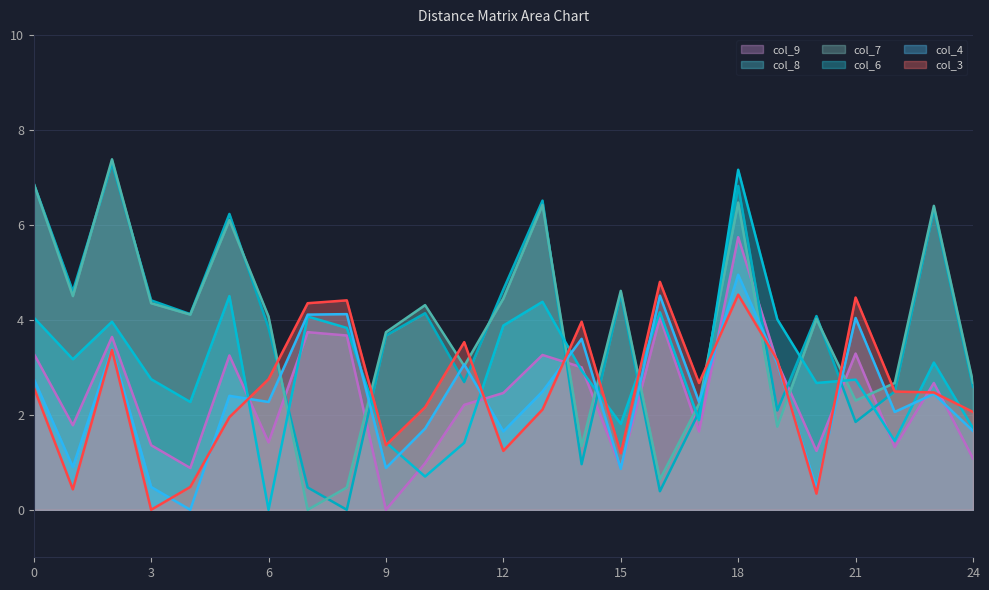

What is the difference between the highest and lowest values at 19?

2.3